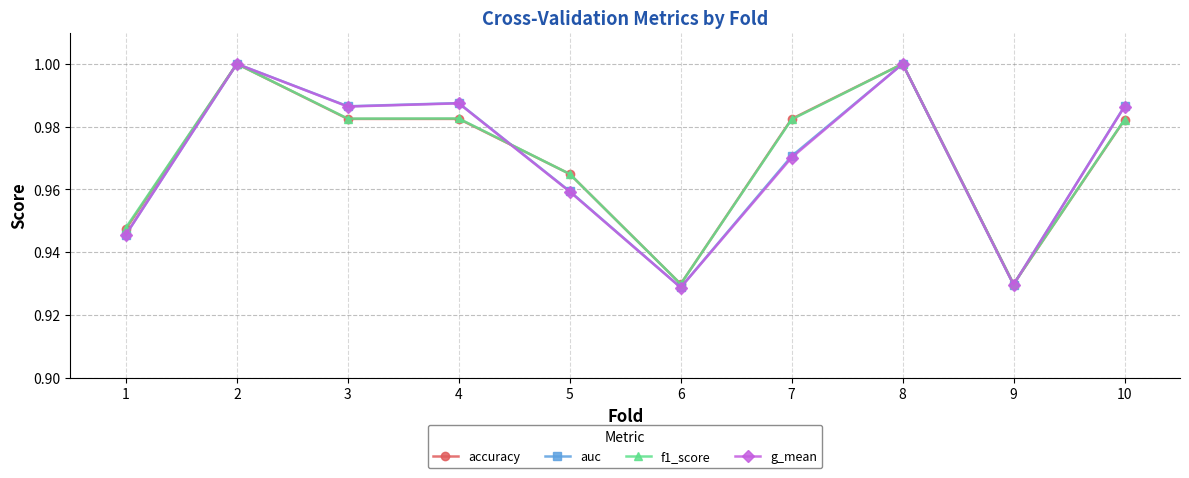

Is the value of accuracy at 1 greater than the value of g_mean at 8?

No